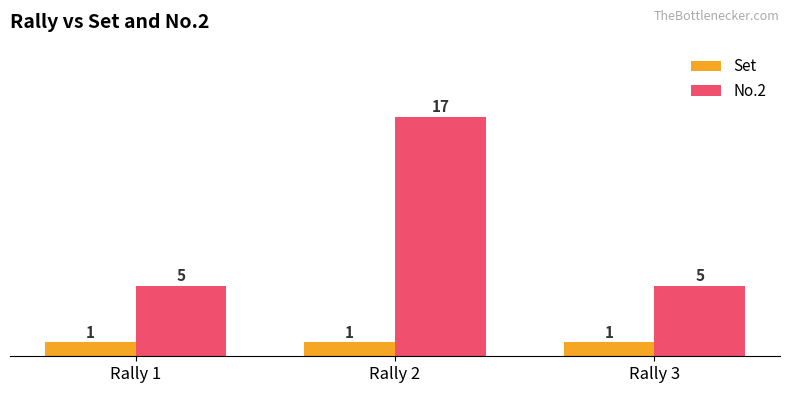

Reading left to right, transcribe all the data shown in this chart.

Set: Rally 1=1	Rally 2=1	Rally 3=1
No.2: Rally 1=5	Rally 2=17	Rally 3=5